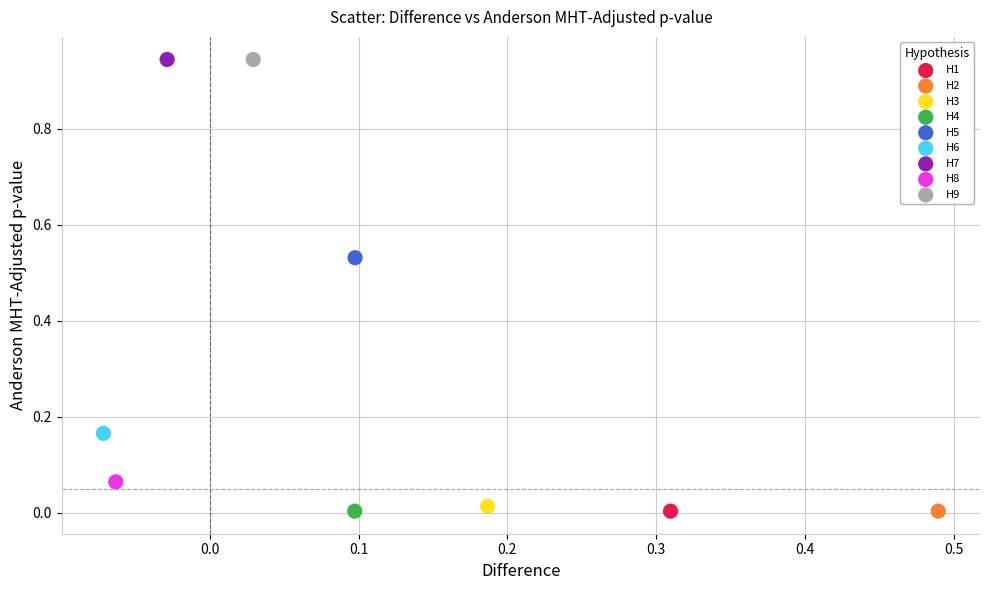

What are all the series names shown in the legend?

H1, H2, H3, H4, H5, H6, H7, H8, H9